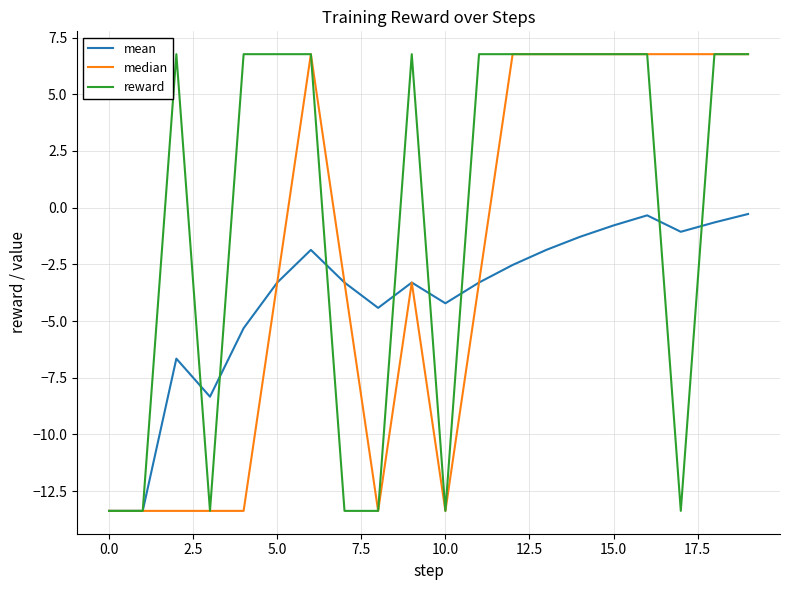

How many negative values does the median series have?

11